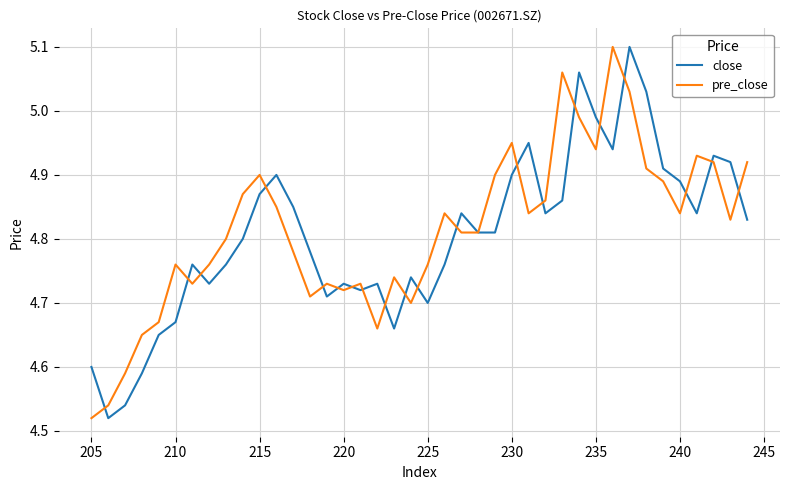

What is the difference between the maximum and minimum values in the pre_close series?

0.6